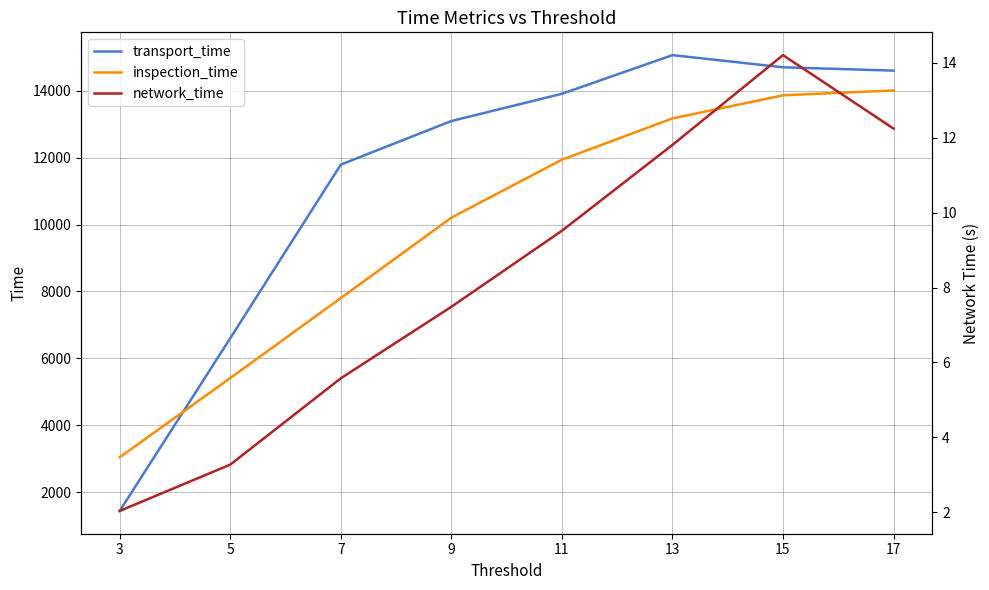

Reading left to right, what are all the values shown in this chart?

transport_time: 1434.0	6602.0	11795.0	13099.0	13914.0	15071.0	14707.0	14607.0
inspection_time: 3040.0	5409.0	7803.0	10208.0	11943.0	13177.0	13868.0	14015.0
network_time: 2.0	3.3	5.6	7.5	9.5	11.8	14.2	12.2